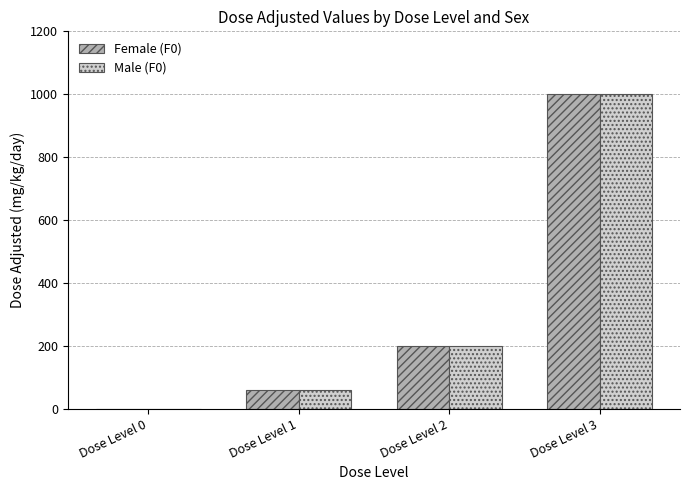

The Female (F0) series shows 0 at Dose Level 0. True or false?

True